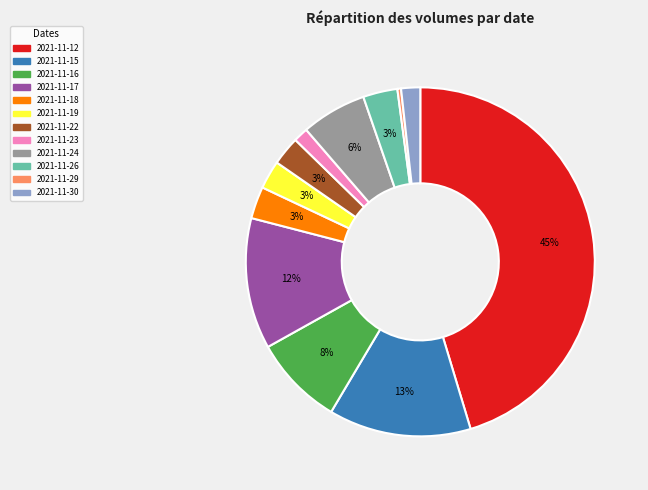

Between 2021-11-19 and 2021-11-17, which is larger?

2021-11-17